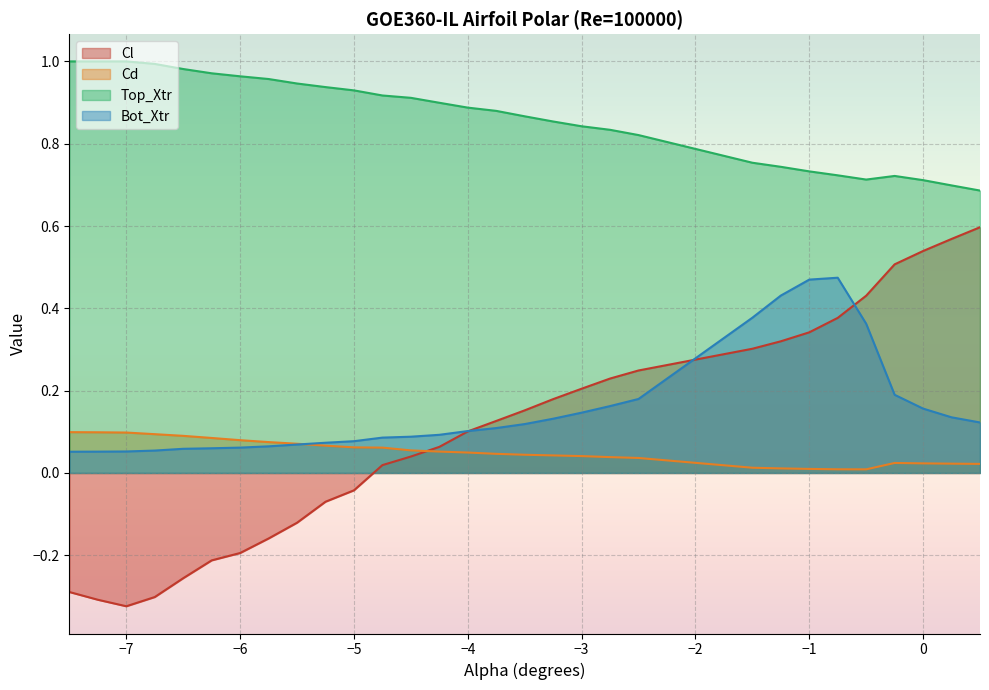

How many negative values does the Cl series have?

11